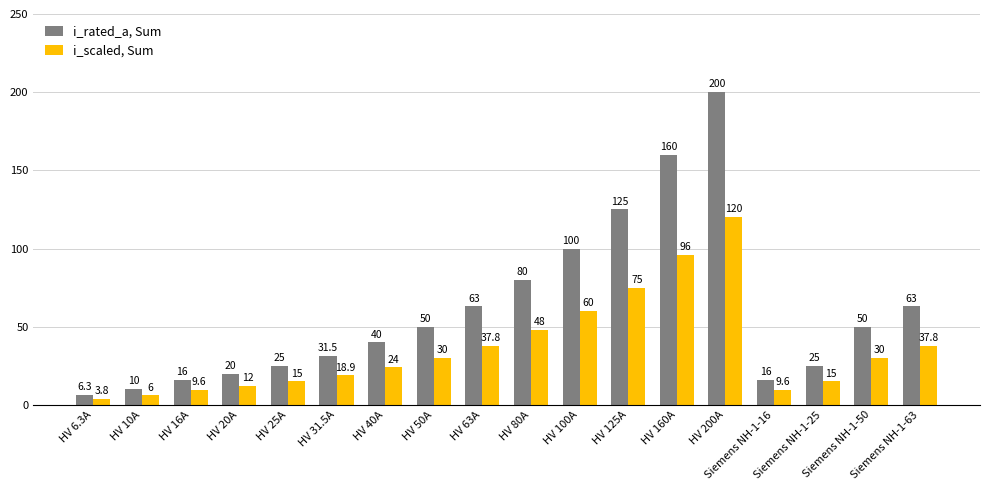

What is the label of the 9th bar from the left?

HV 63A